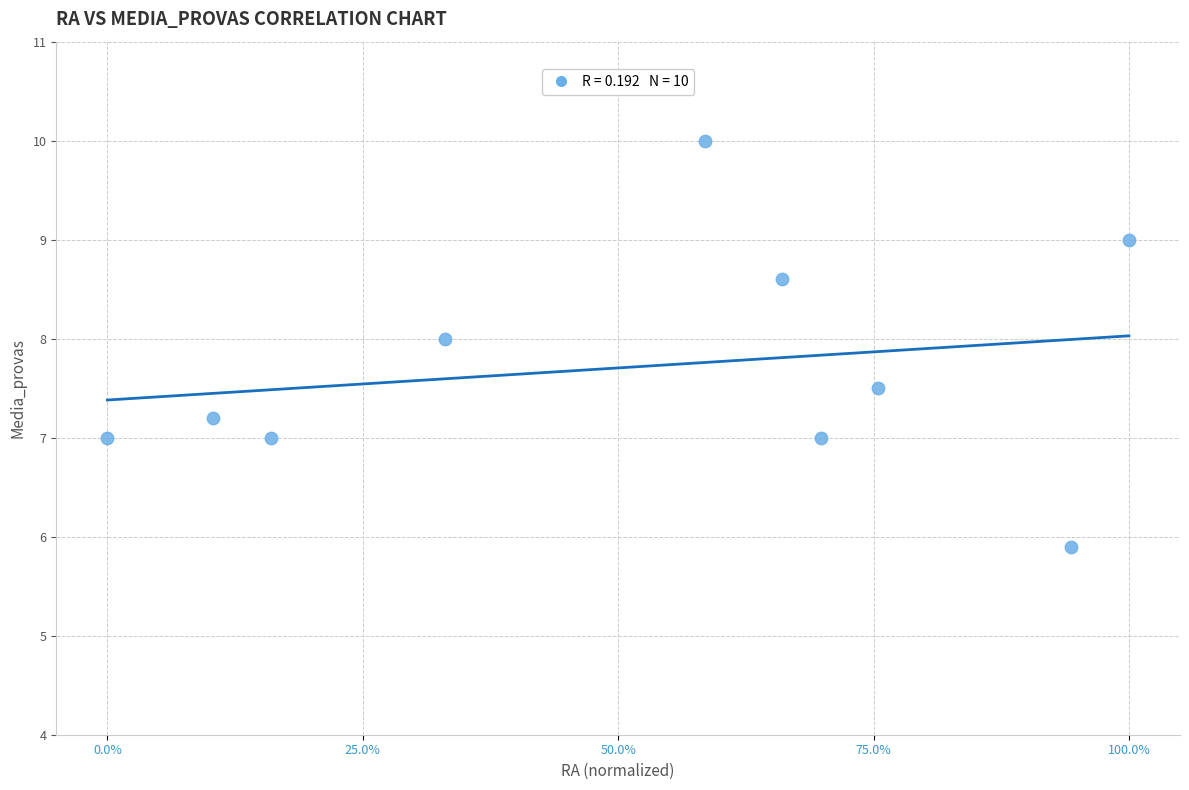

What is the range of Y values (max minus min)?

4.1